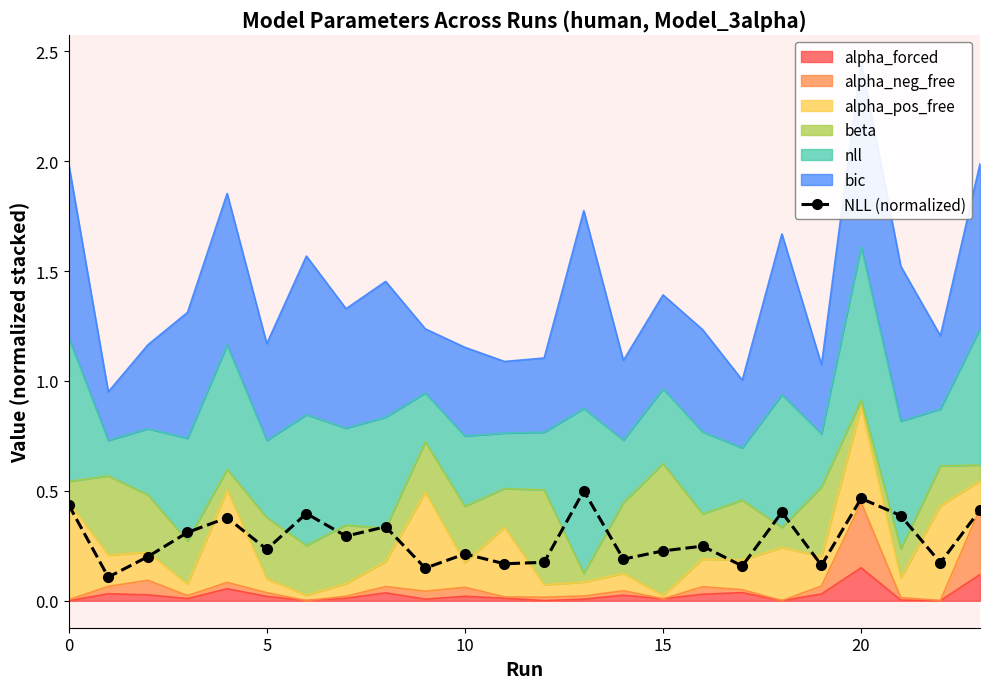

What is the minimum value shown in the chart?

0.1